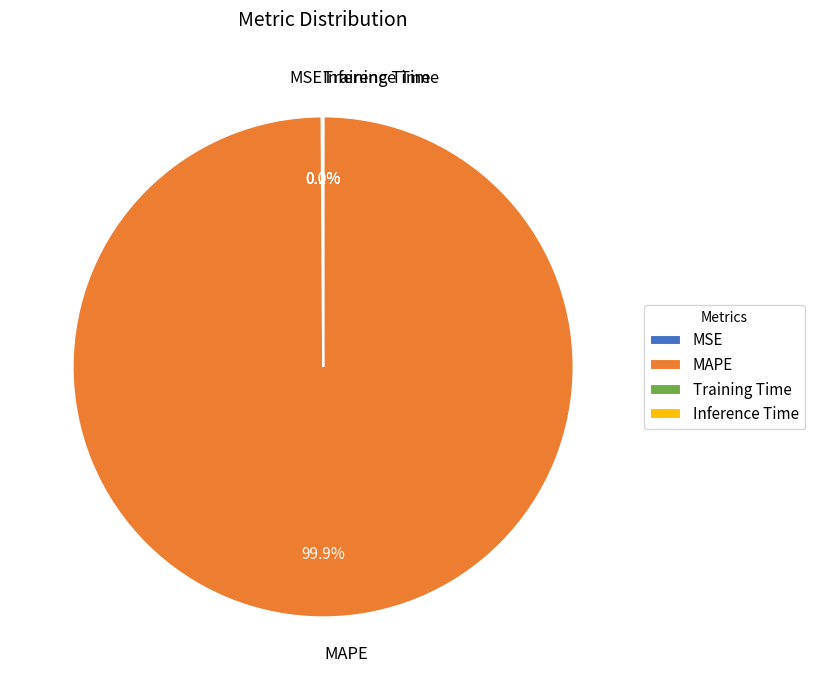

What is the largest slice in the pie chart?

MAPE